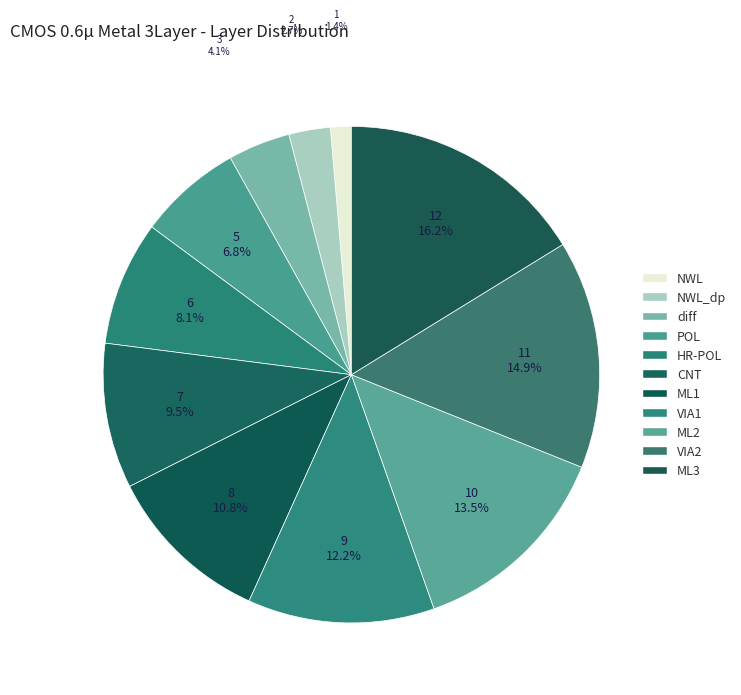

Which slice is the smallest?

NWL